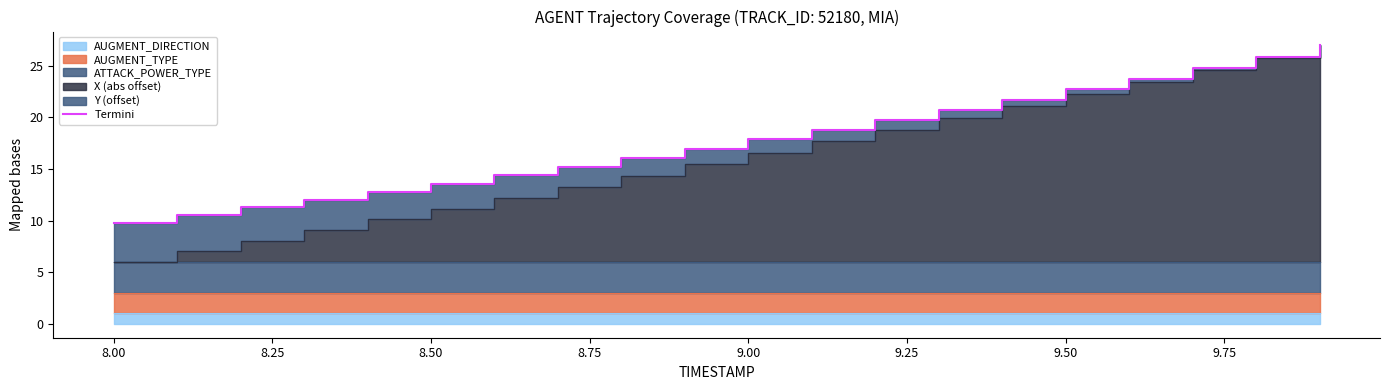

Which has a higher value, 8.50 or 9.25?

9.25